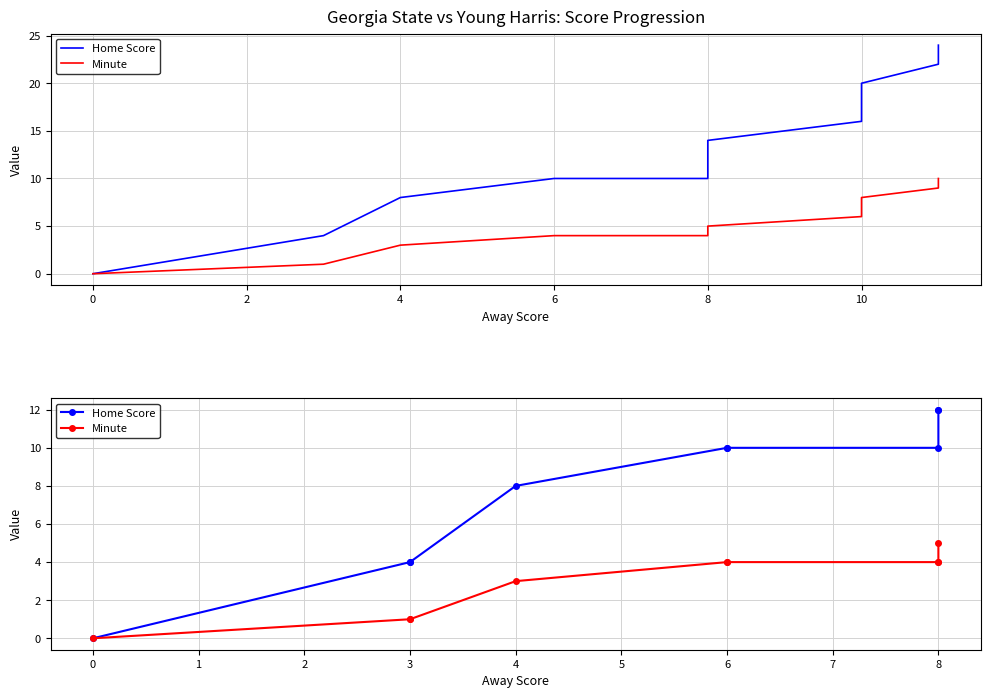

True or false: Home Score and Minute cross at least once.

False